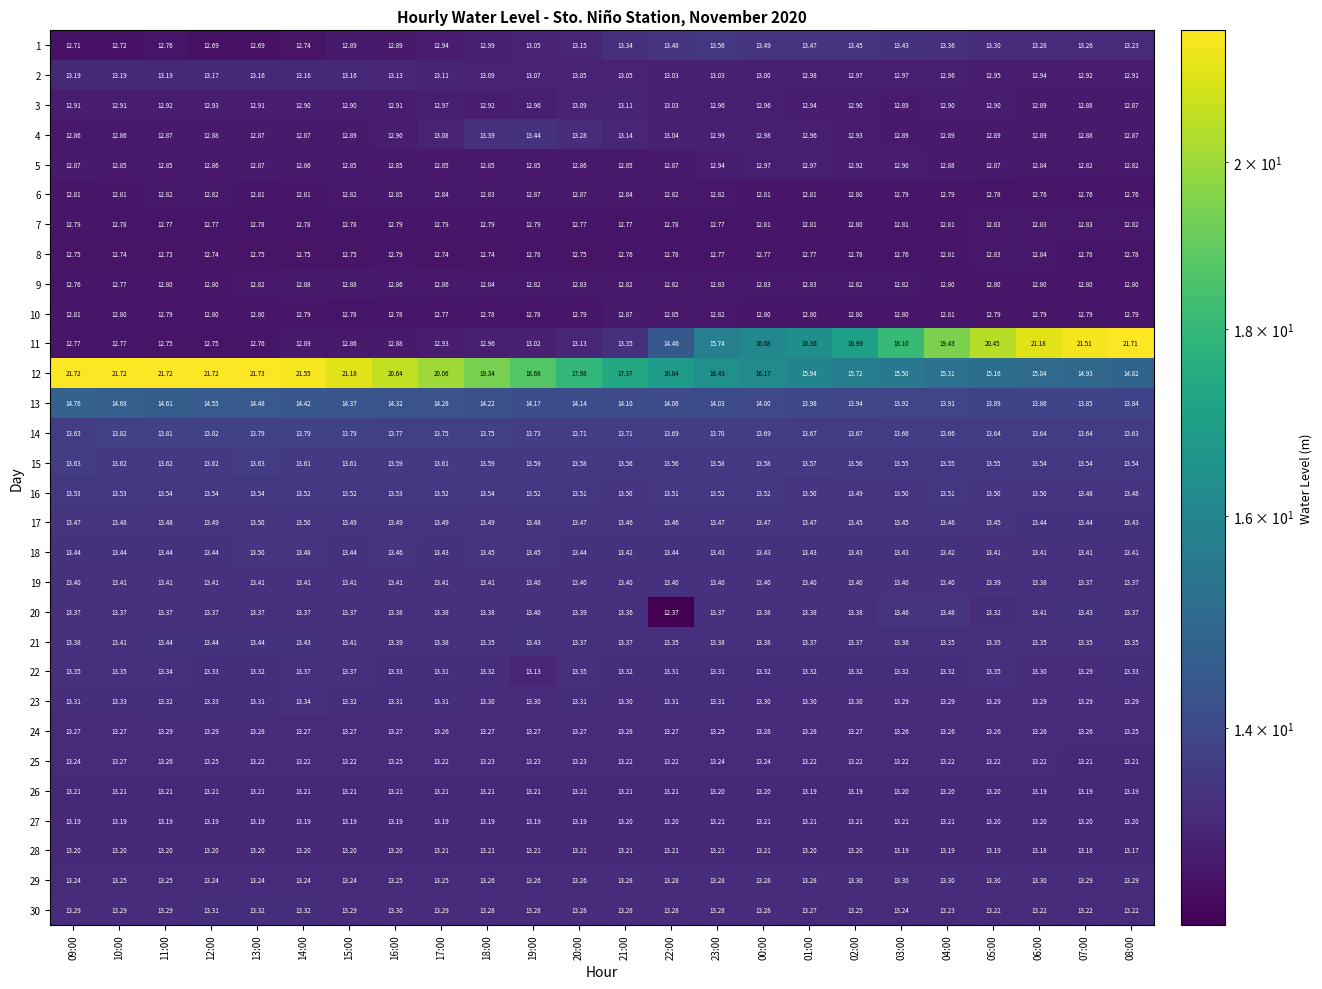

Is the value of 29 at 11:00 greater than the value of 14 at 09:00?

No